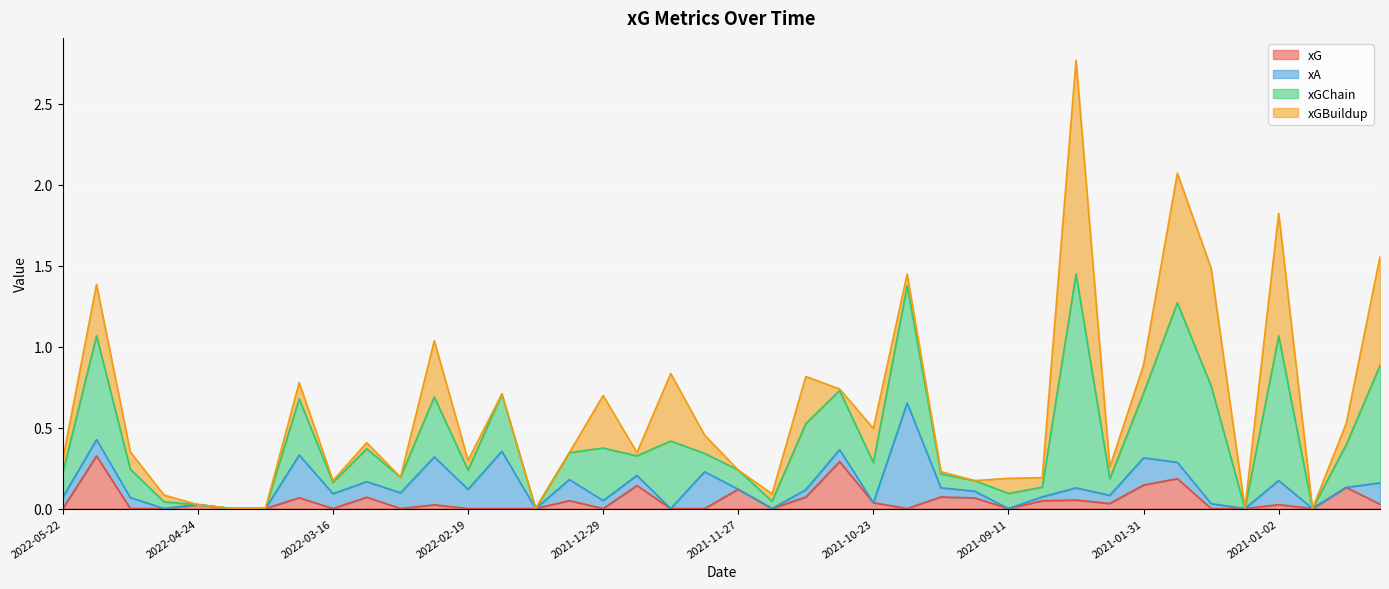

The value of xG at 2021-12-29 is 0.2. True or false?

False